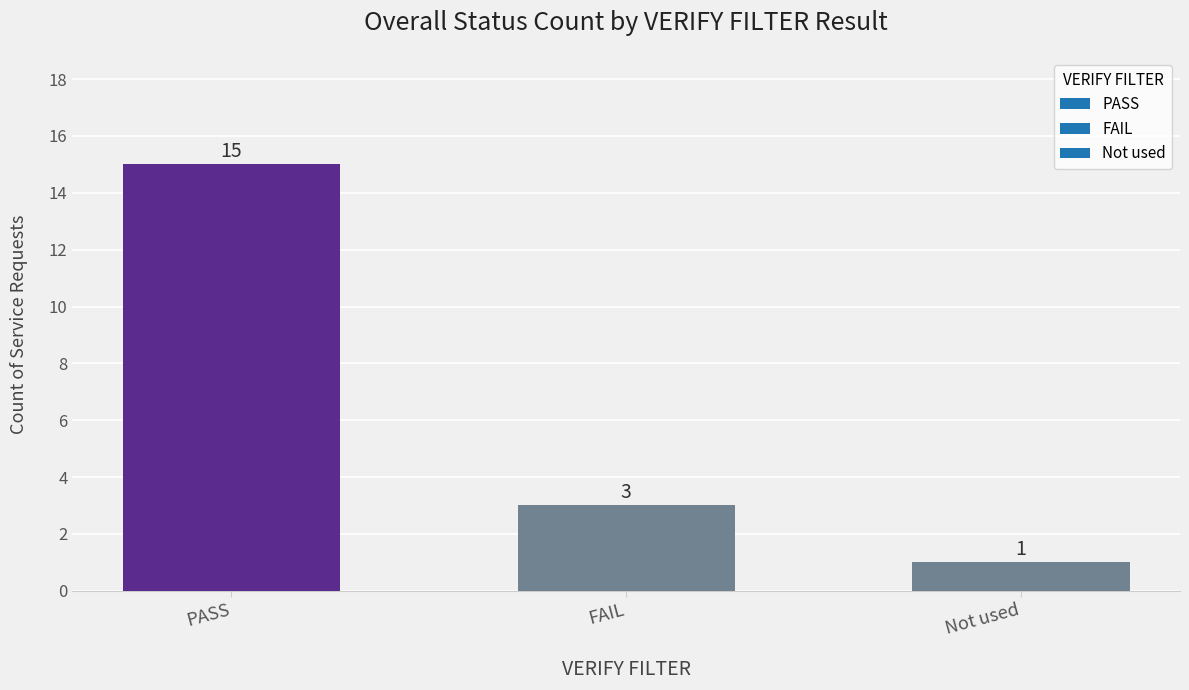

What is the value of the 1st bar from the left?

15